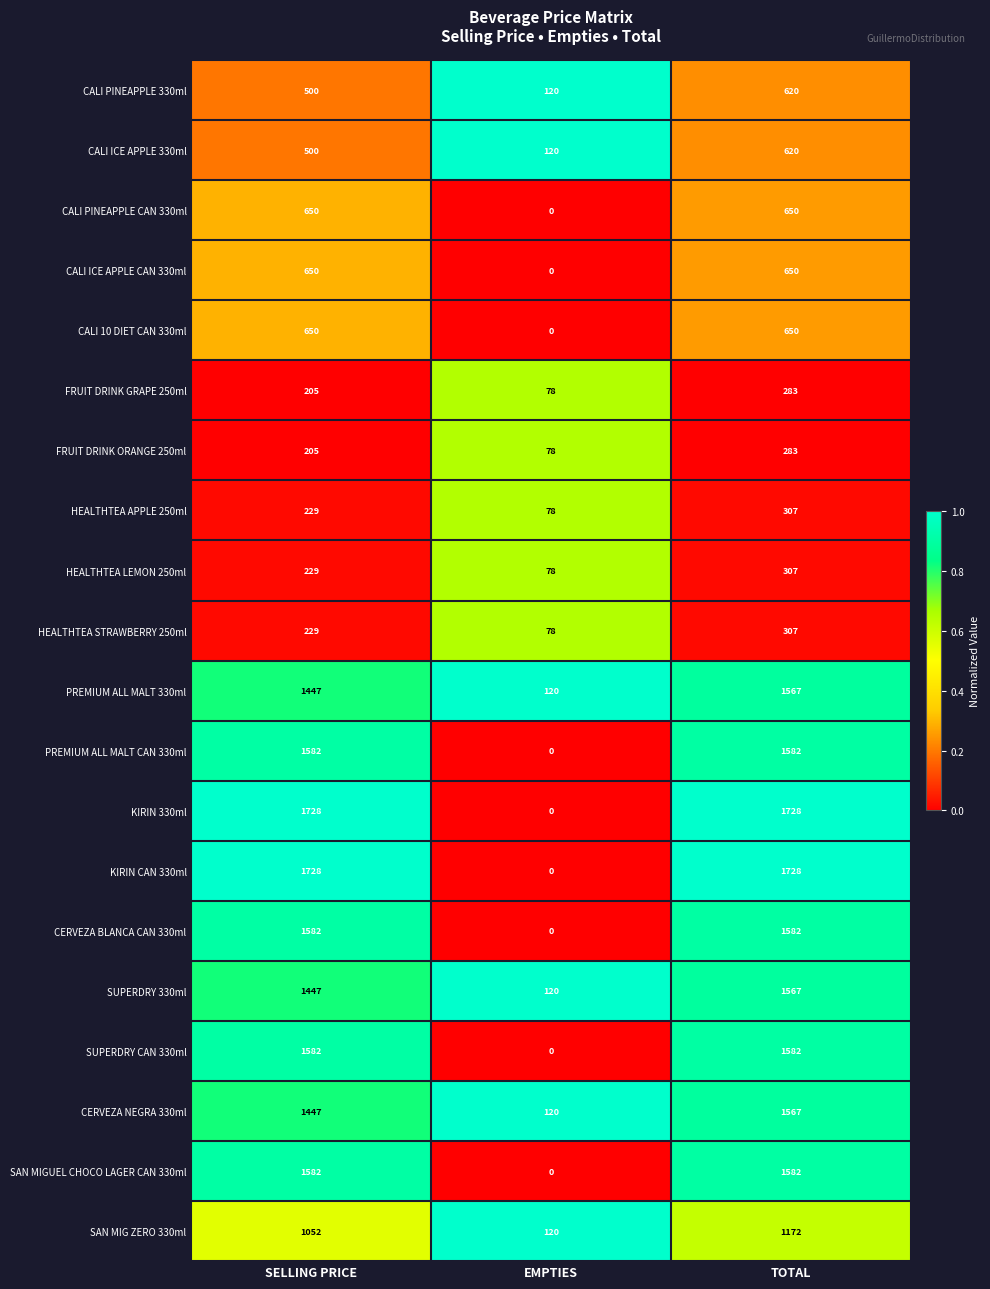

What is the spread (max minus min) of values at SELLING PRICE?

1523